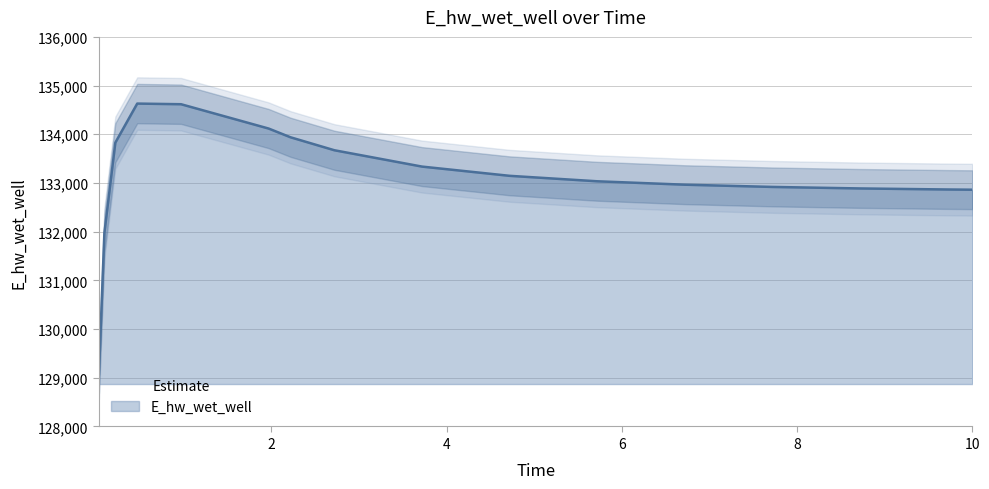

What is the ratio of the value at 3.71875 to the value at 2.71875?

1.0